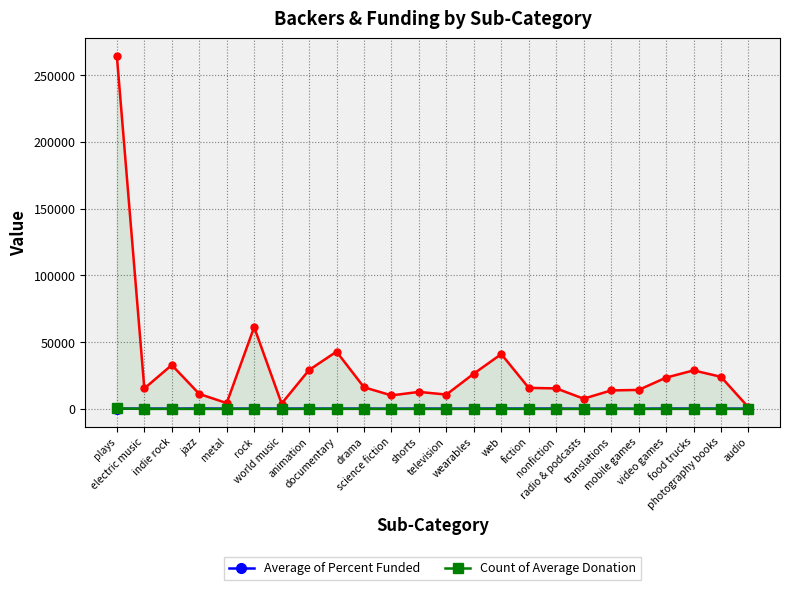

What is the value of the Average of Percent Funded point at the 18th from the left?

108.1